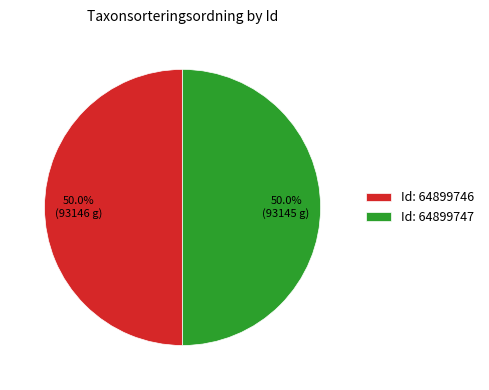

What is the ratio of the value at Id: 64899747 to the value at Id: 64899746?

1.0